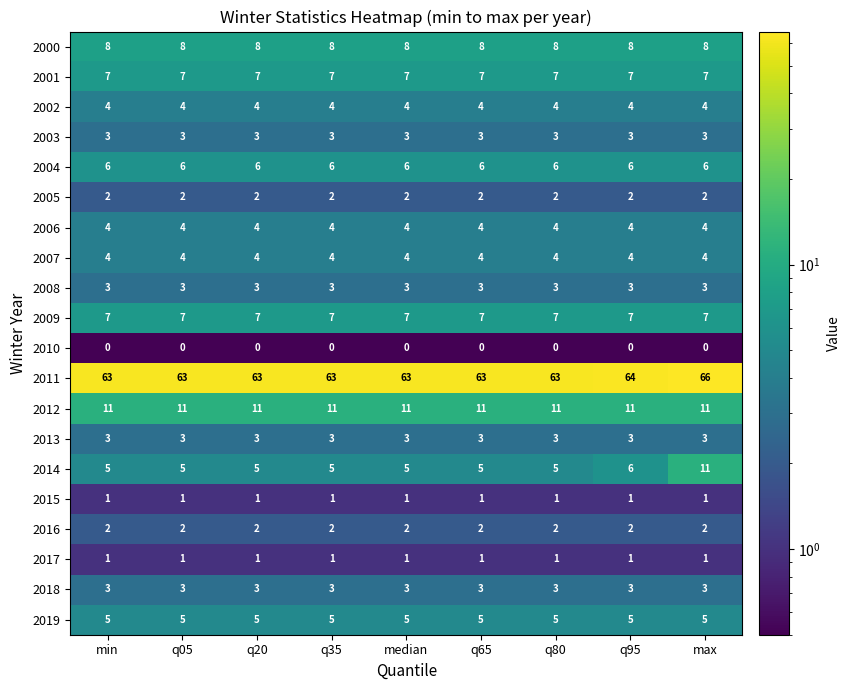

True or false: 2009 has a value of 4 at q80.

False